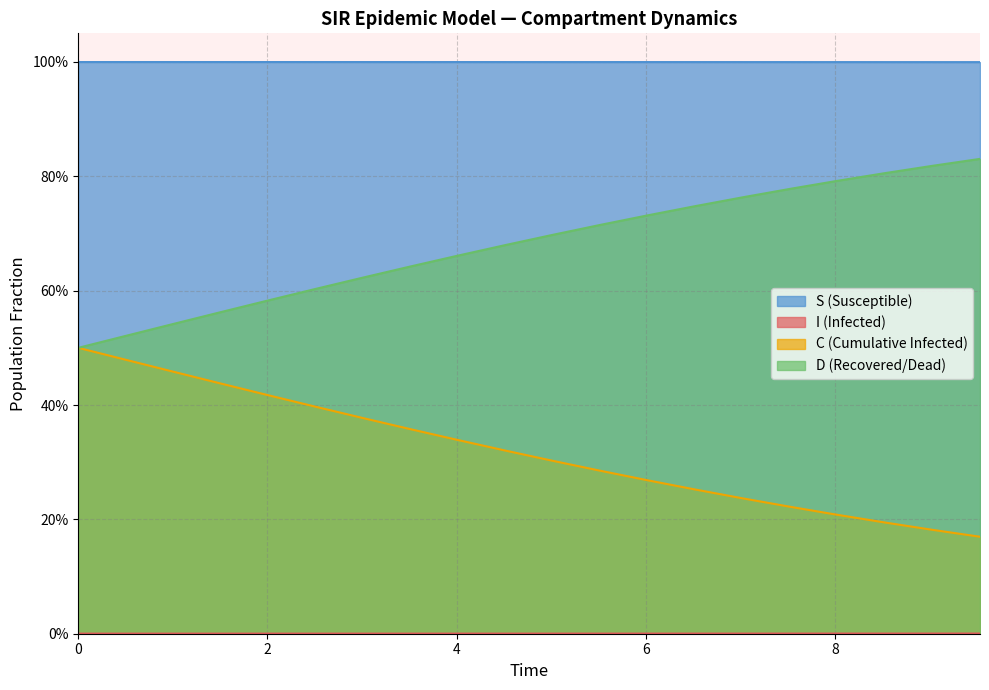

How many distinct data groups are displayed?

4